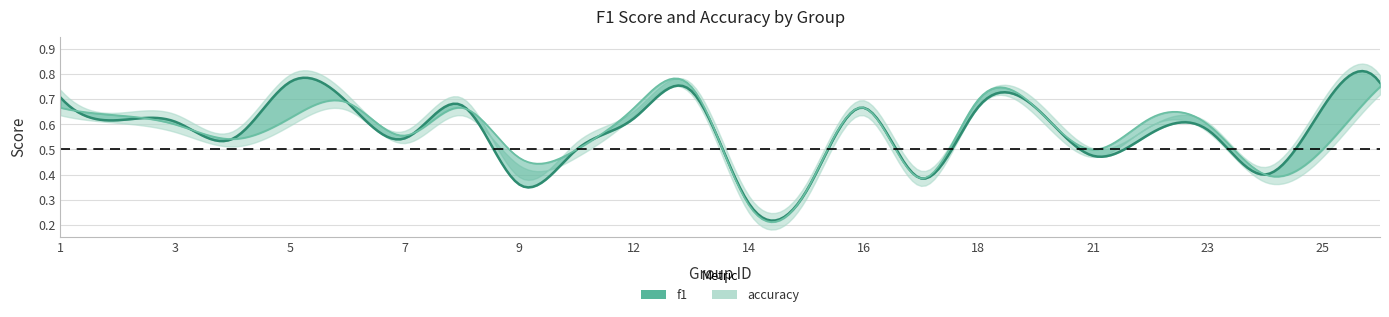

What is the value of the f1 point at the 2nd from the left?

0.6